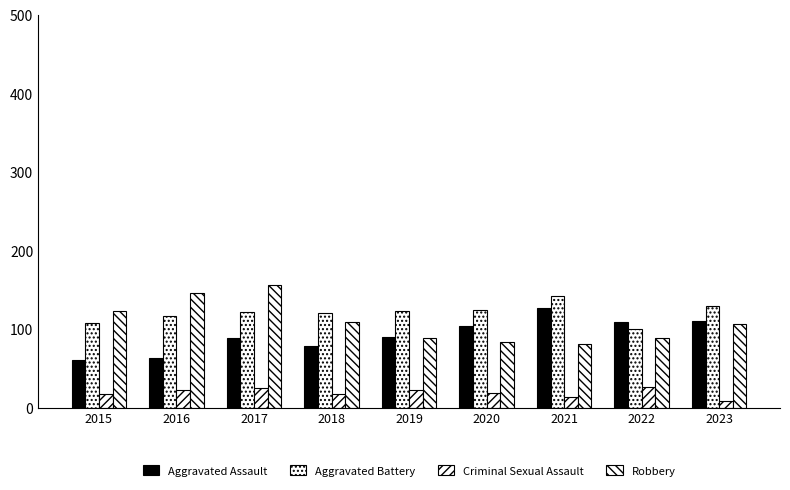

Which series has the largest total across all categories?

Aggravated Battery